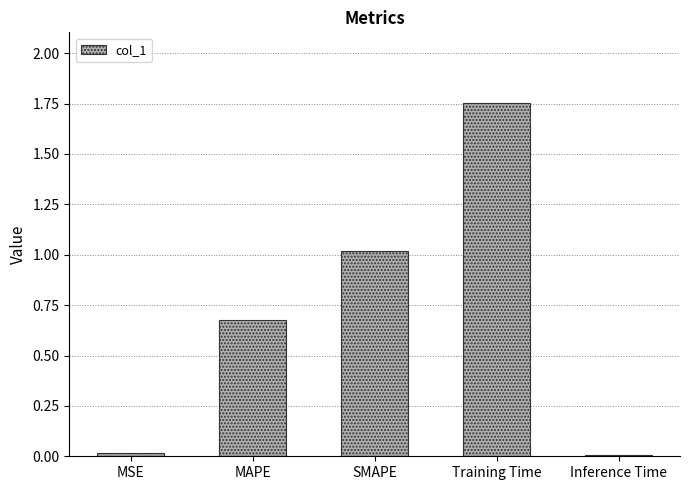

Are the bars grouped side by side (vs. stacked)?

No